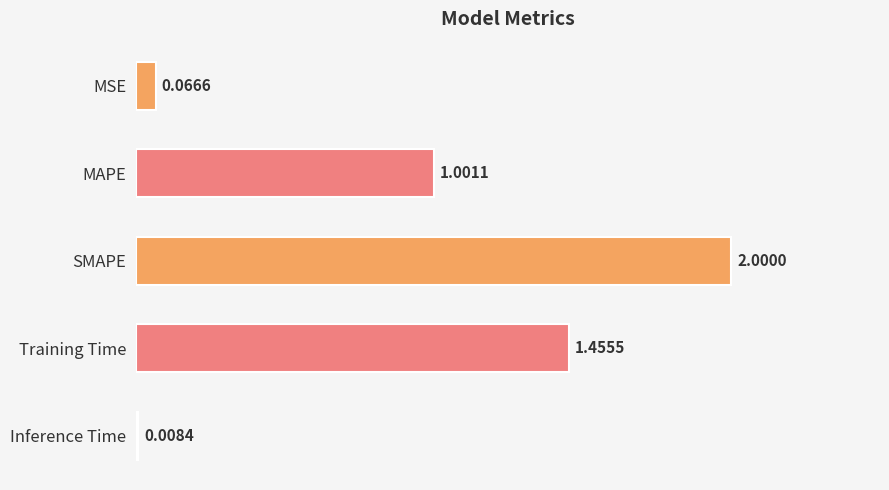

Rank the categories by value from lowest to highest.

Inference Time, MSE, MAPE, Training Time, SMAPE